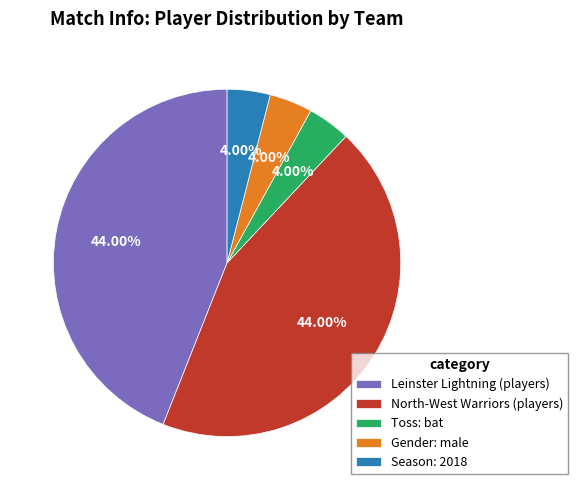

Do Leinster Lightning (players) and Toss: bat together represent more than half of the pie?

No